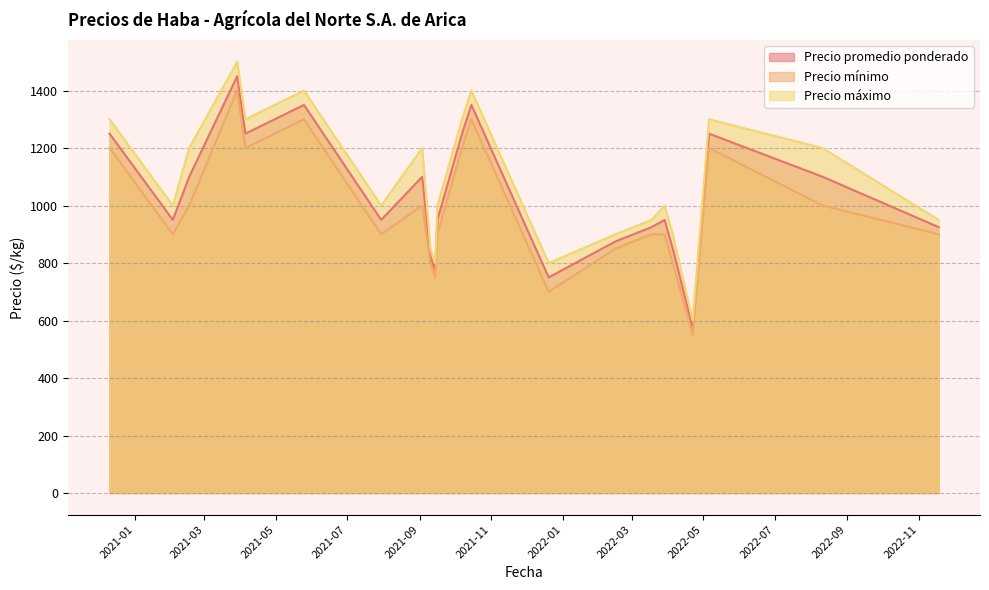

True or false: Precio máximo and Precio promedio ponderado cross at least once.

False